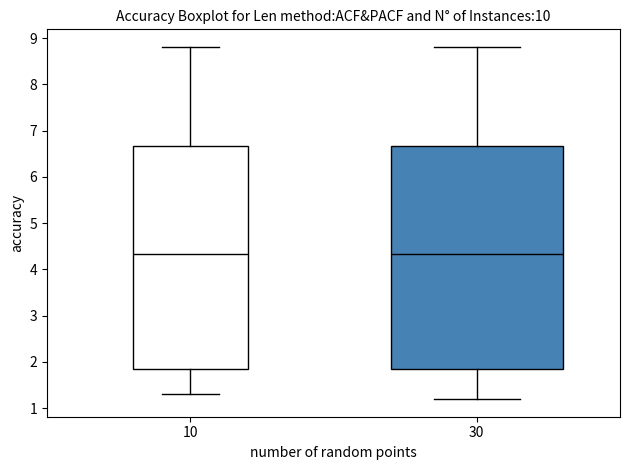

Reading left to right, transcribe this box plot: for each box, give where its median line is, the range the box spans, and where its two whiskers end, as read against the y-axis. The values are not printed on the chart, so give them approximately, as read against the axis.

10: median 4.3, box 1.9 to 6.7, whiskers 1.3 to 8.8
30: median 4.3, box 1.8 to 6.7, whiskers 1.2 to 8.8